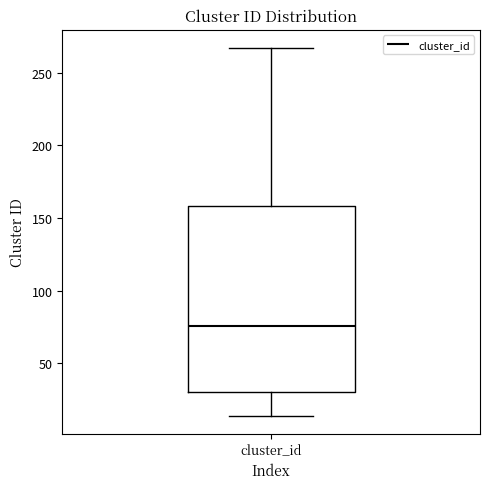

Transcribe this box plot: give where the median line is, the range the box spans, and where the two whiskers end, as read against the y-axis. The values are not printed on the chart, so give them approximately, as read against the axis.

median 75, box 30 to 160, whiskers 15 to 265